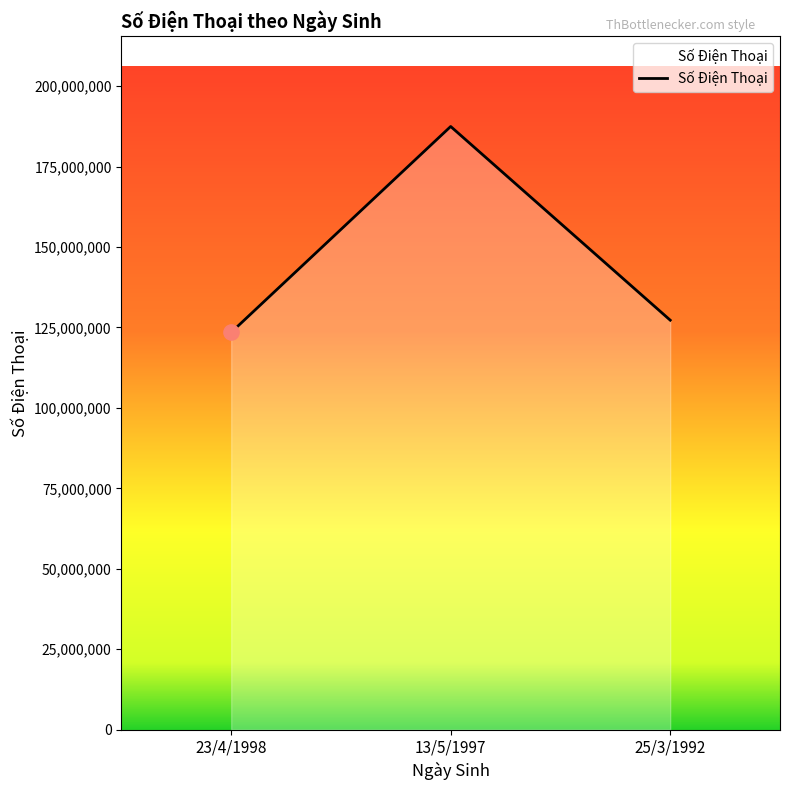

What is the change in value from 23/4/1998 to 25/3/1992?

+3801739